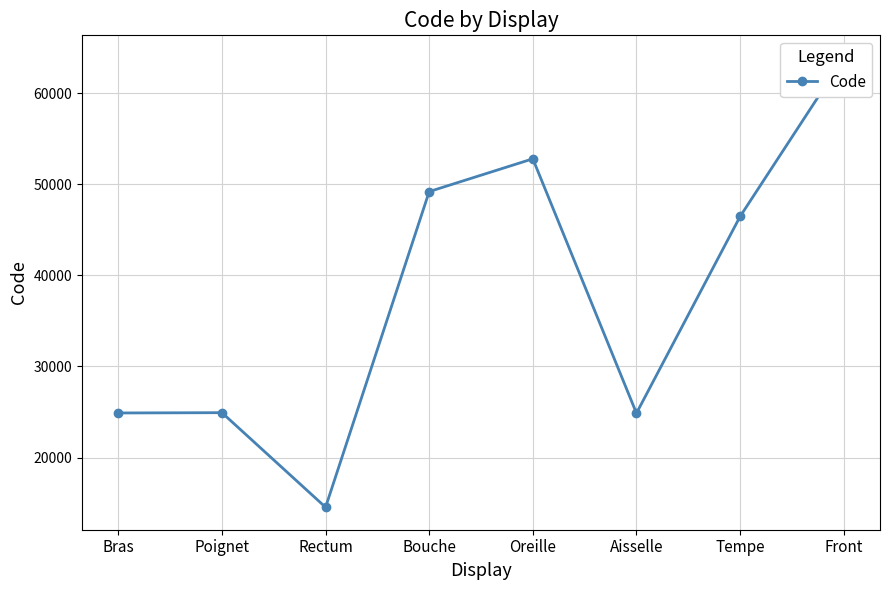

What is the change in value from Bras to Front?

+38974